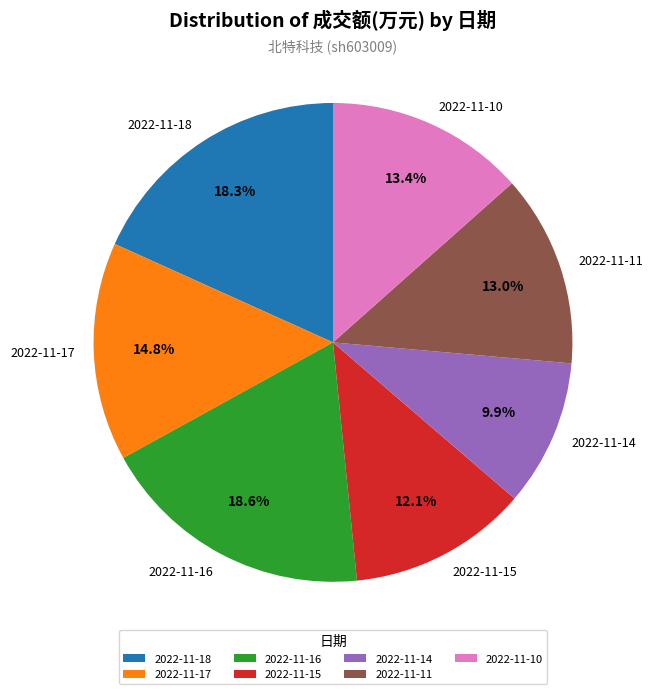

What percentage is the 2022-11-16 slice, to the nearest percent?

19%